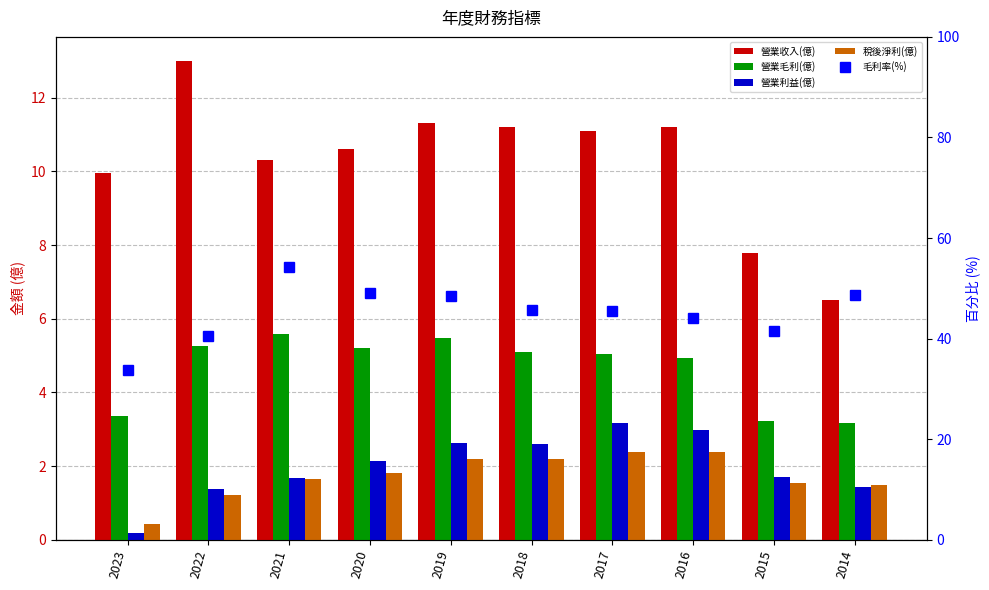

What is the minimum value shown in the chart?

0.2